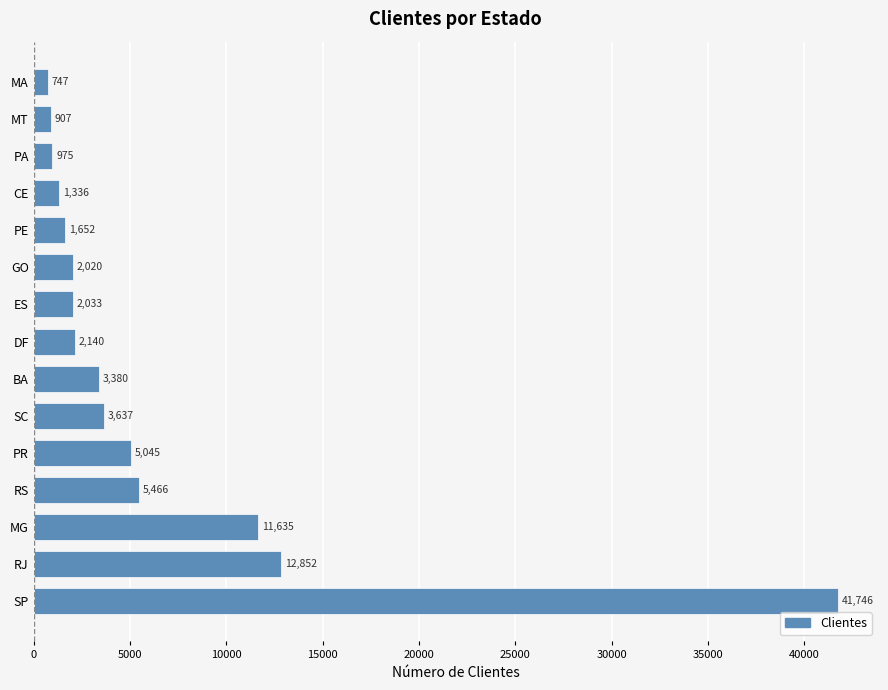

Count the number of categories in the chart.

15